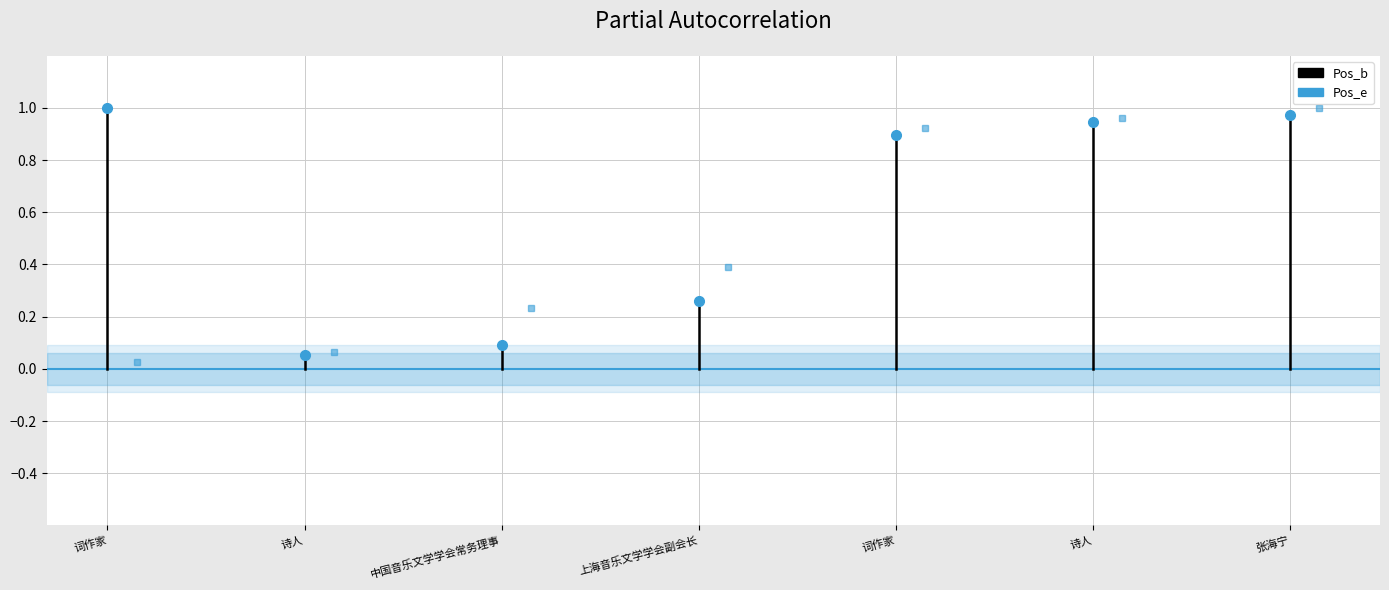

Which has a higher value, 词作家 or 词作家?

词作家